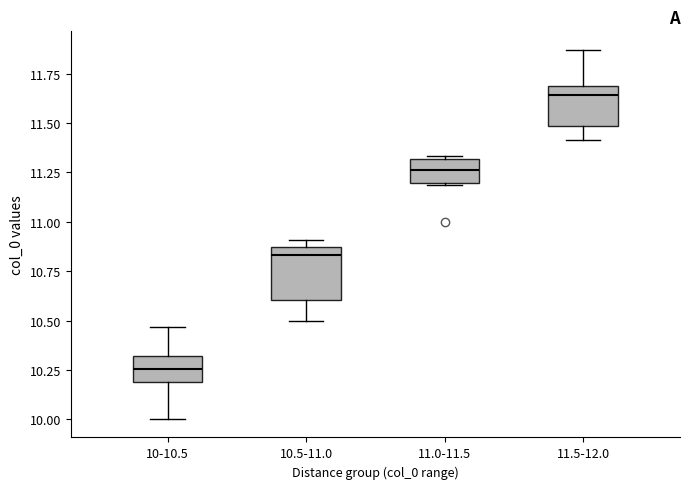

Which box's median line is the lowest?

10-10.5